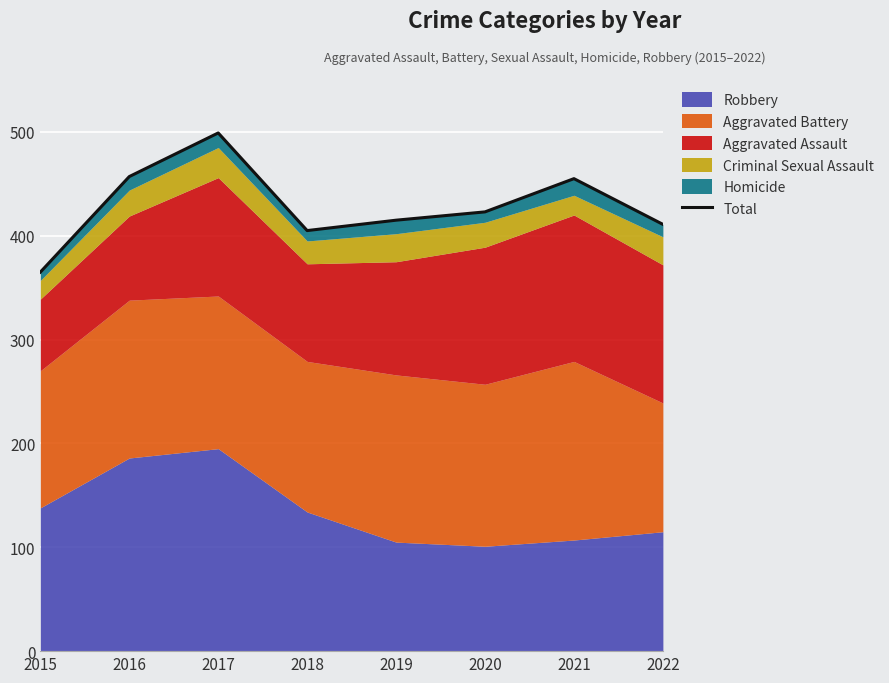

Reading right to left, transcribe all the data shown in this chart.

411	455	423	415	405	499	457	365